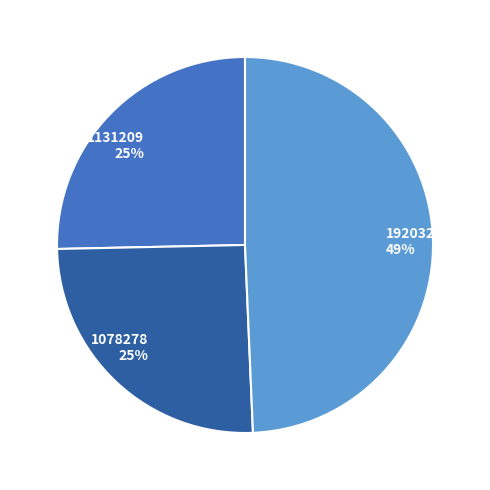

Approximately how many times larger is the value at 1078278 compared to 1131209?

1.0